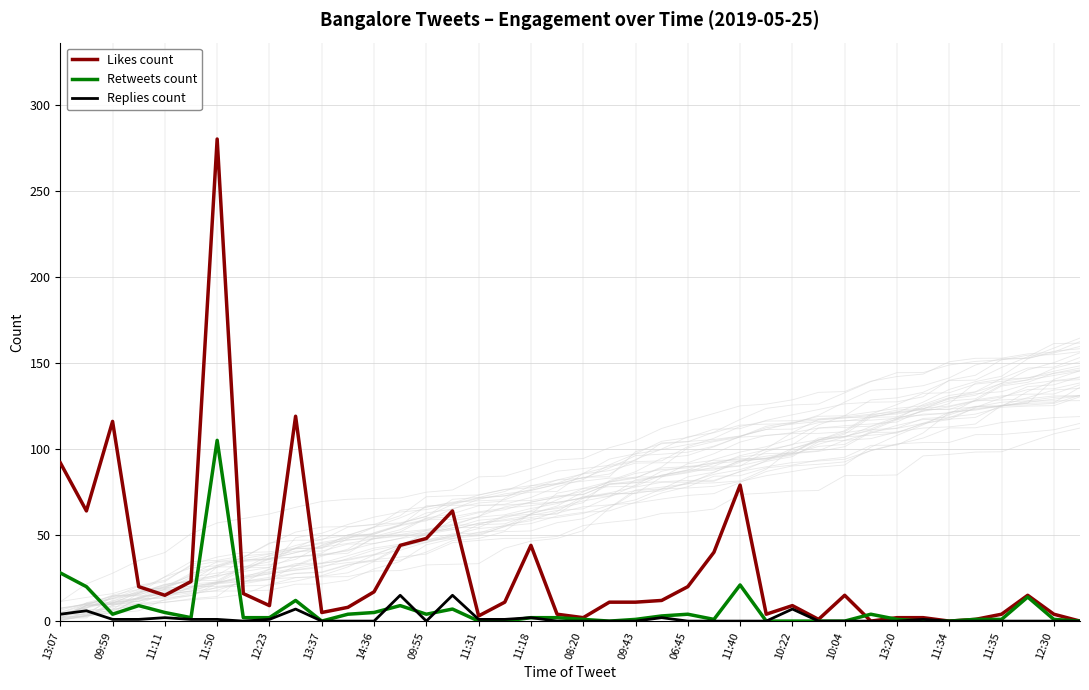

What is the difference between the second highest and minimum values in the Likes count series?

119